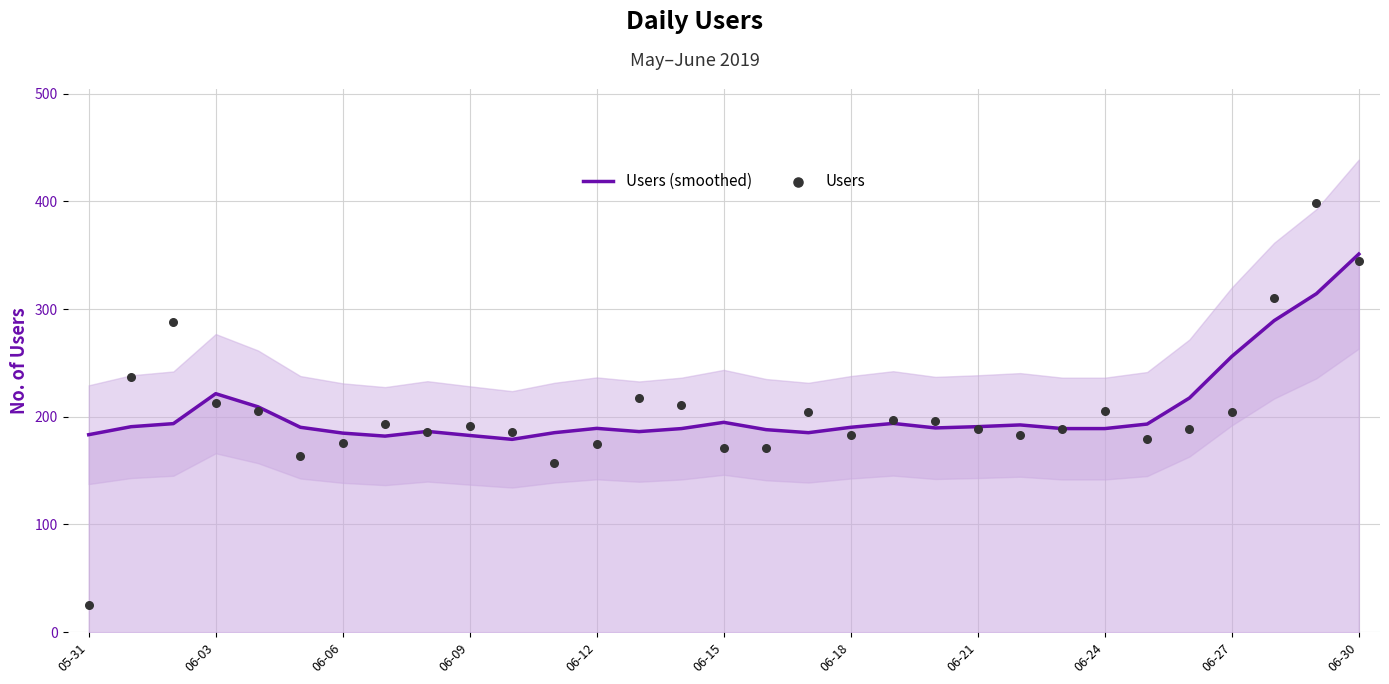

Which series has the largest Y range (max minus min)?

Users